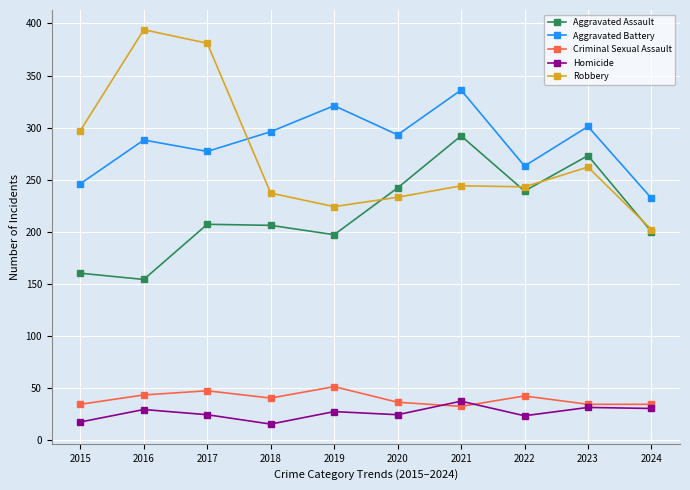

What is the approximate value of Criminal Sexual Assault at 2019?

51